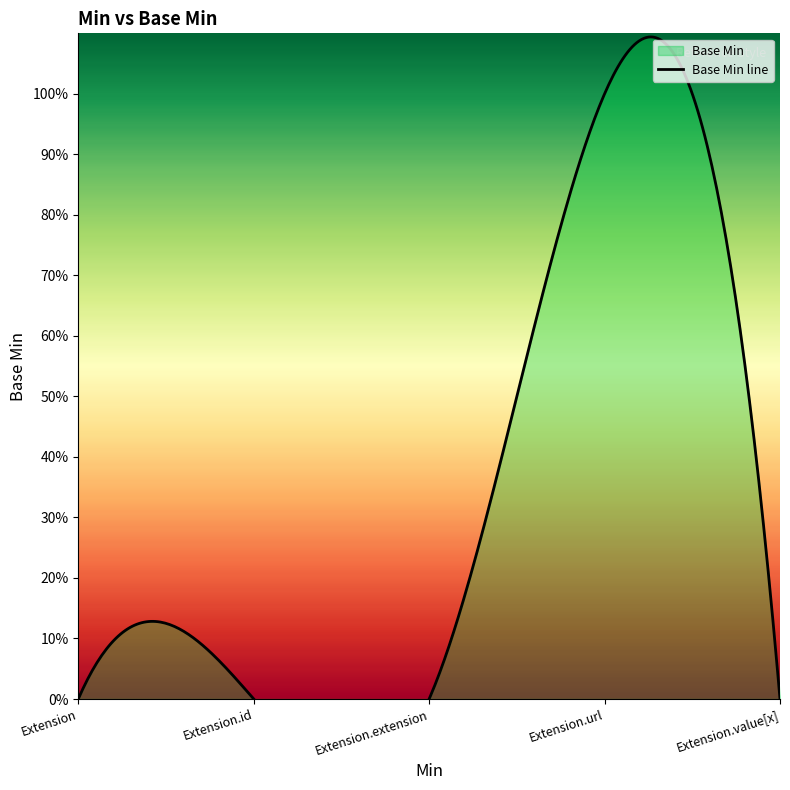

At which label is the value closest to 0?

Extension